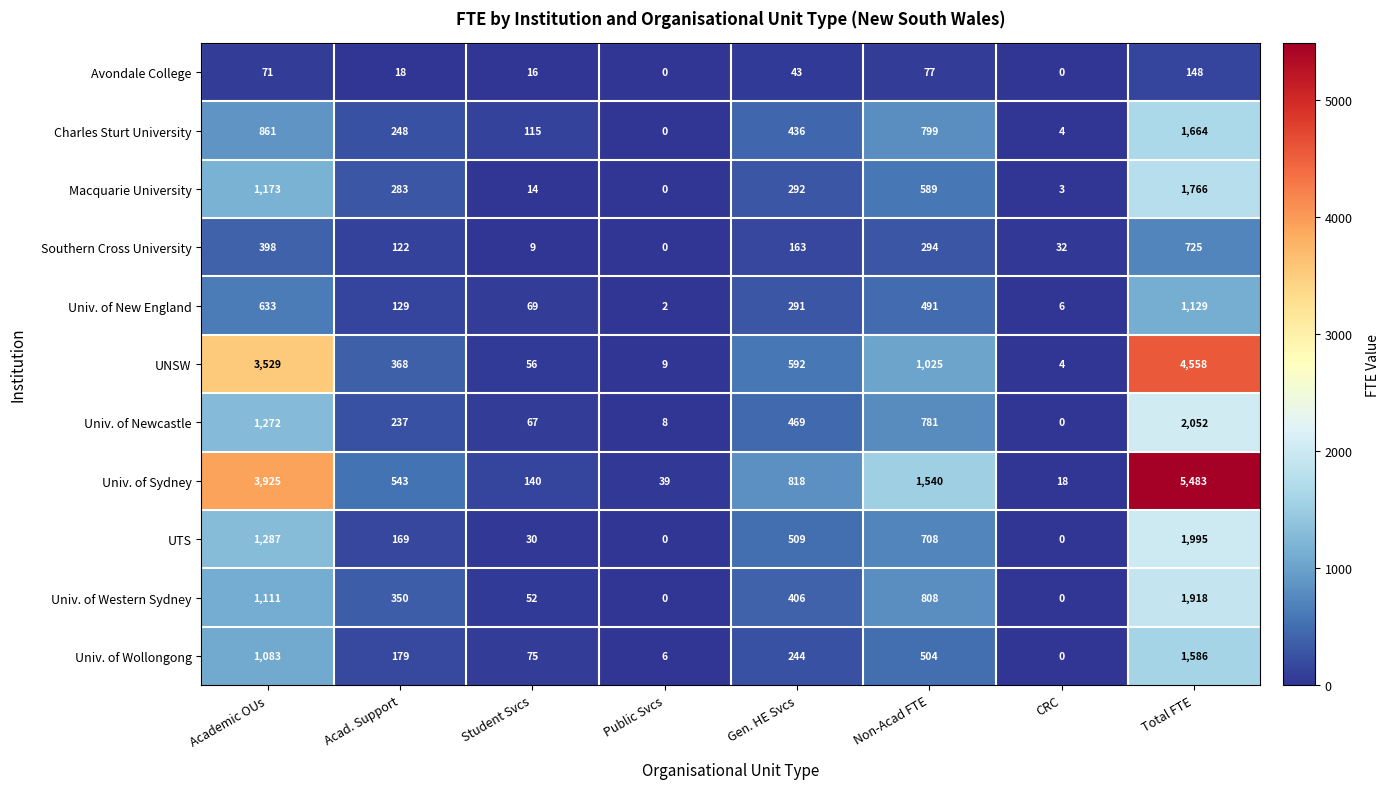

Rank the series by their maximum value, from lowest to highest.

Avondale College, Southern Cross University, Univ. of New England, Univ. of Wollongong, Charles Sturt University, Macquarie University, Univ. of Western Sydney, UTS, Univ. of Newcastle, UNSW, Univ. of Sydney